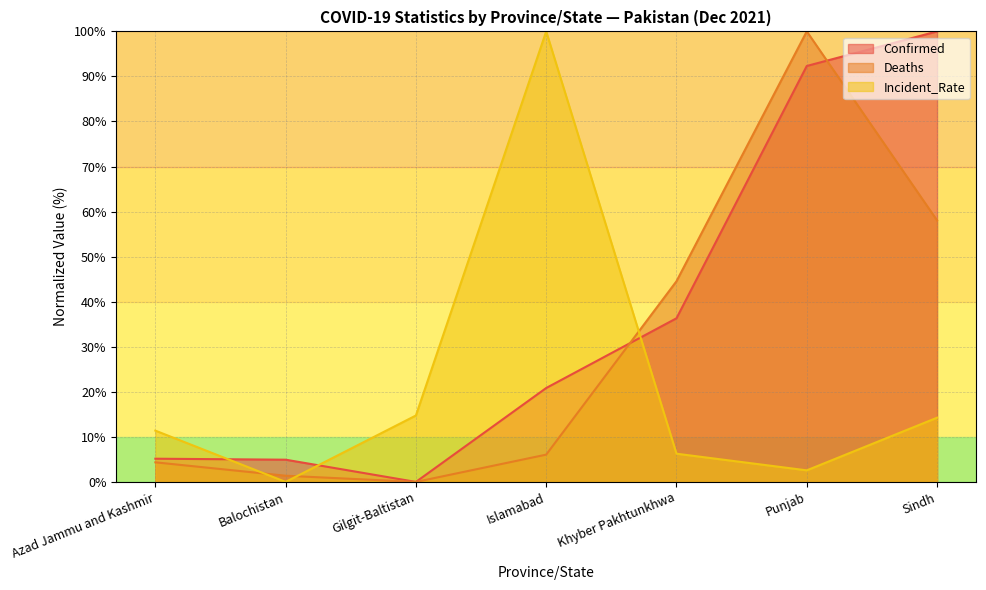

How many values in the Deaths series exceed 6?

4